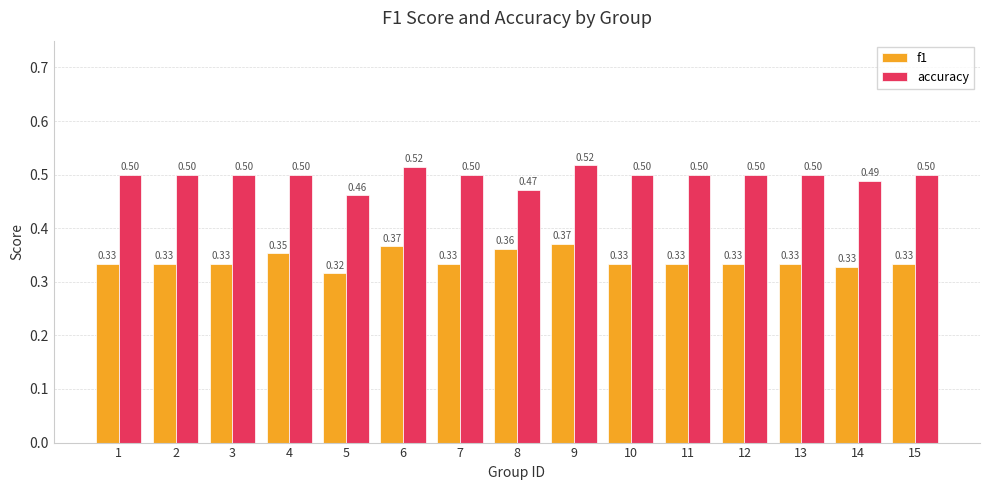

Which series has the largest range (max minus min)?

accuracy